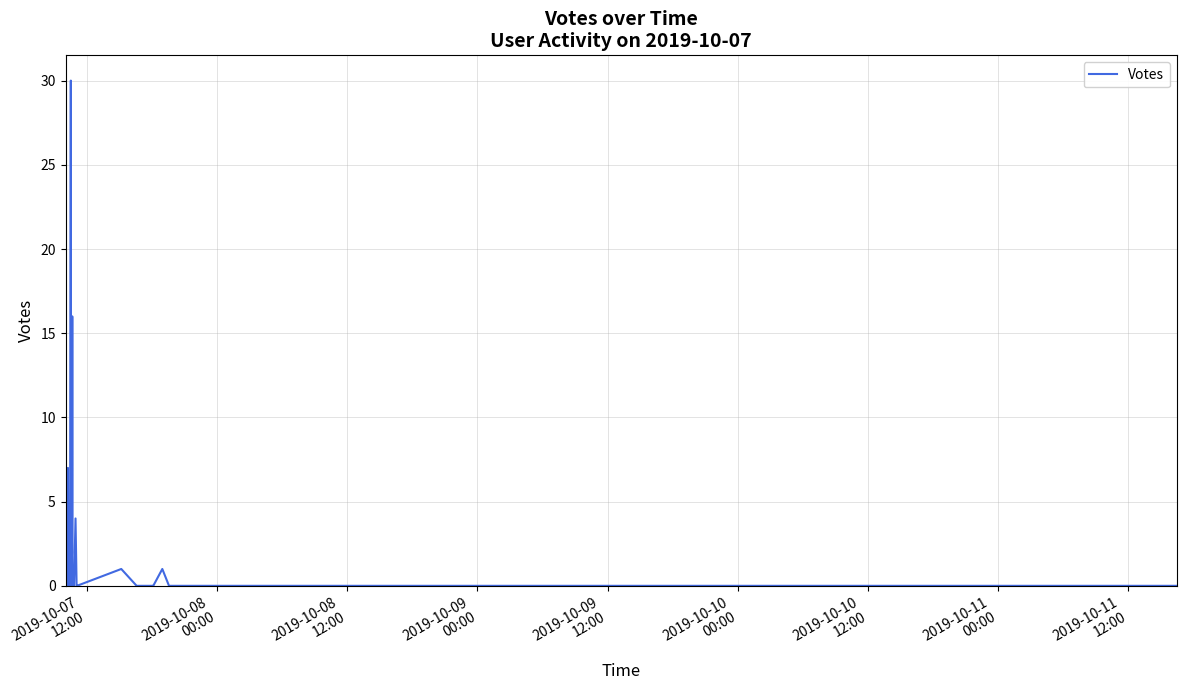

What is the maximum value shown in the chart?

30